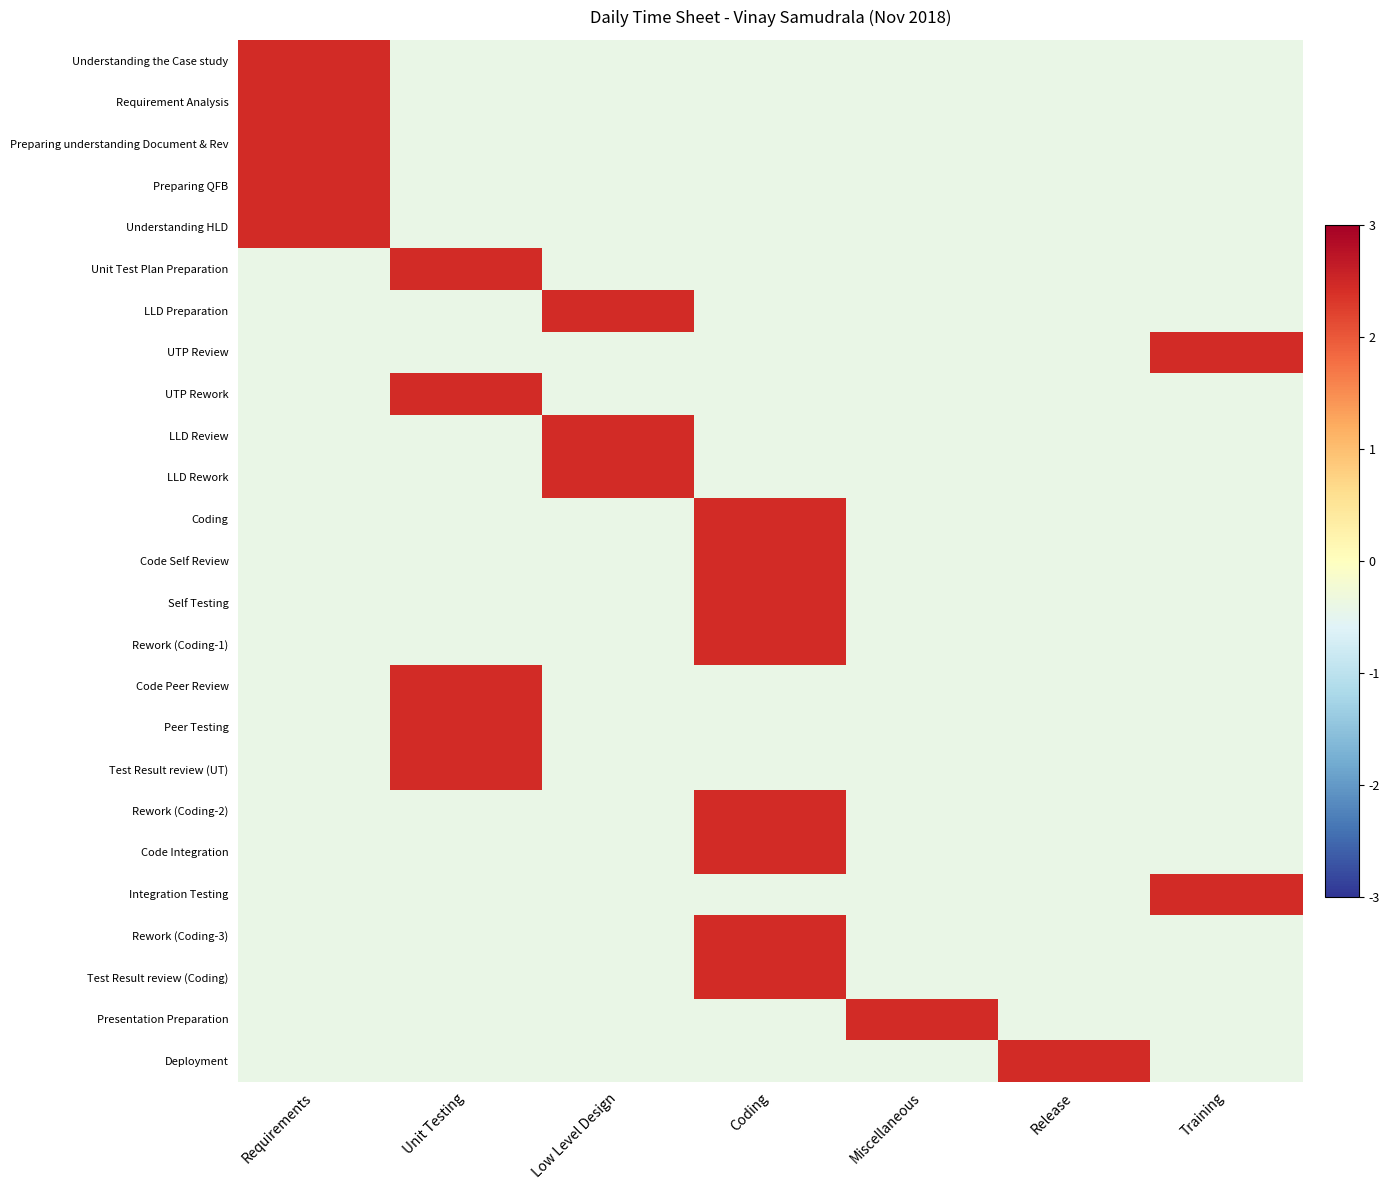

Count the number of data series in this chart.

25